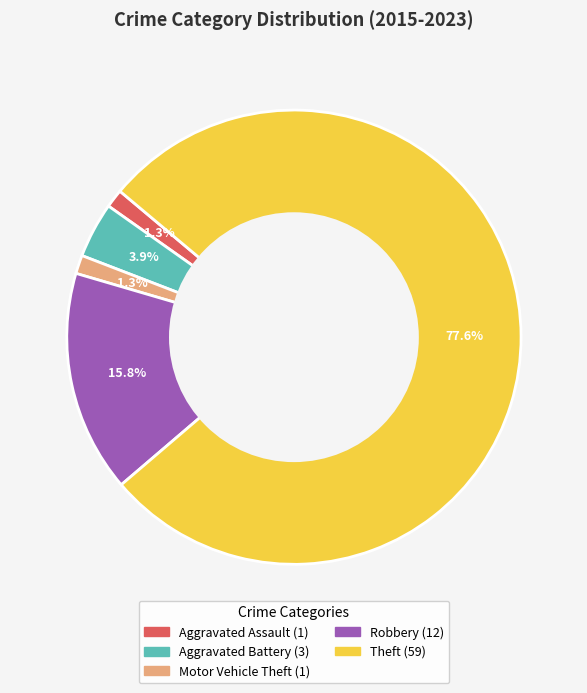

True or false: Aggravated Assault accounts for 10% of the total.

False